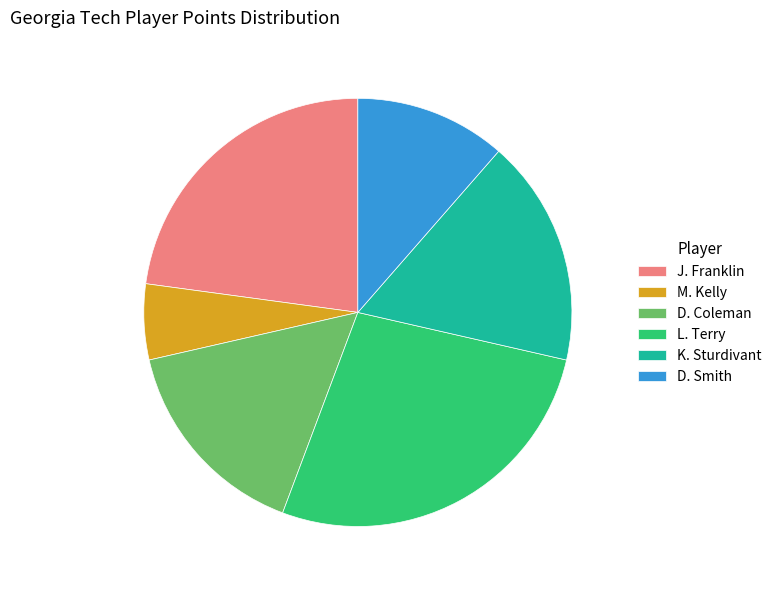

Do D. Coleman and K. Sturdivant together represent more than half of the pie?

No